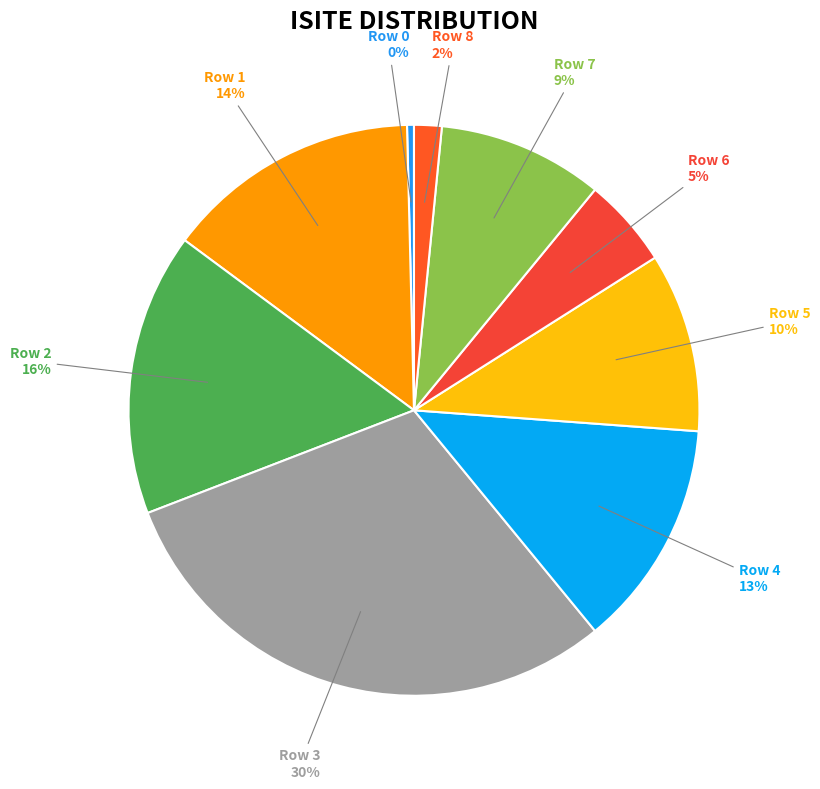

How many slices are in this pie chart?

9